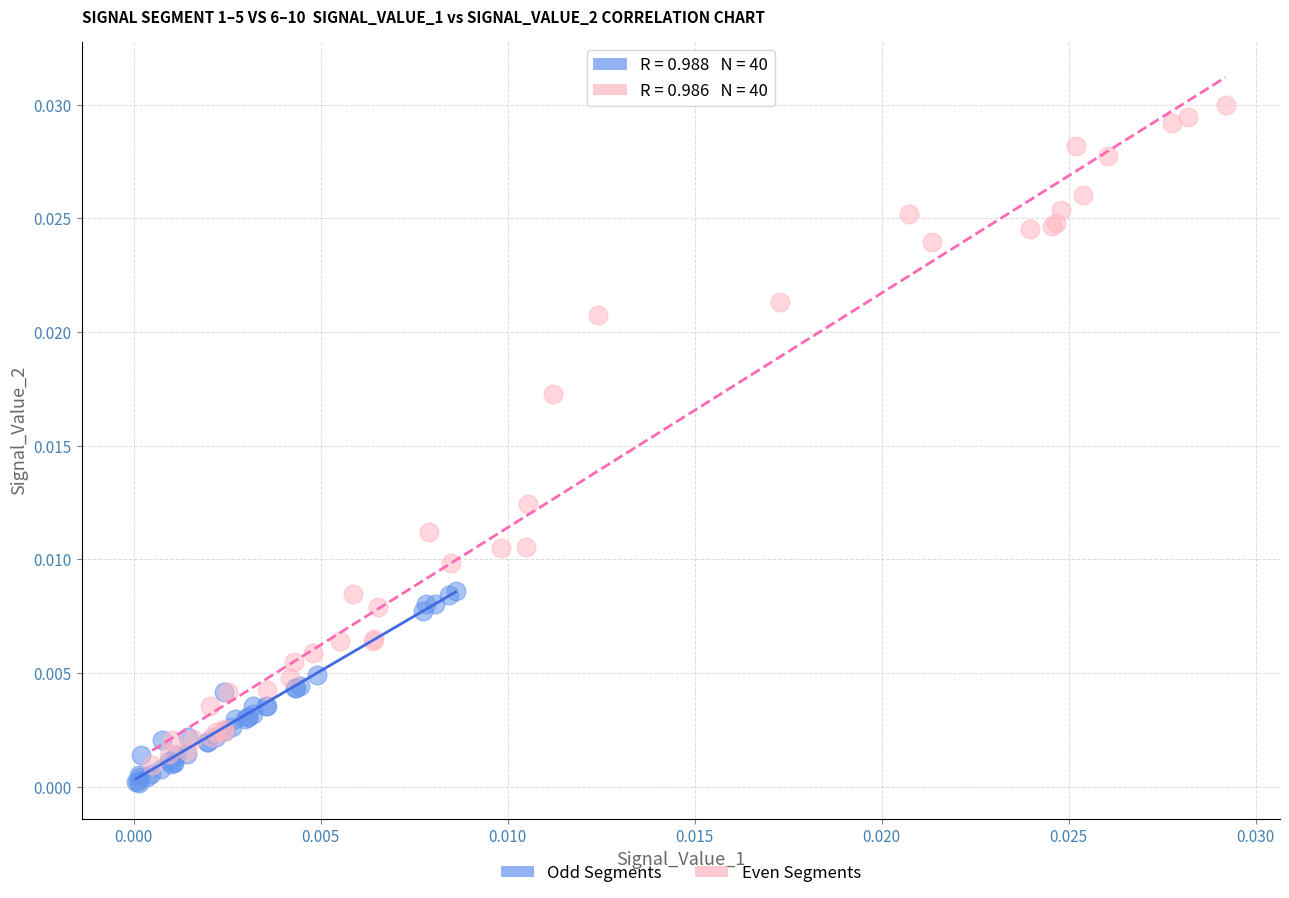

Which series contains the lowest Y value?

Odd Segments